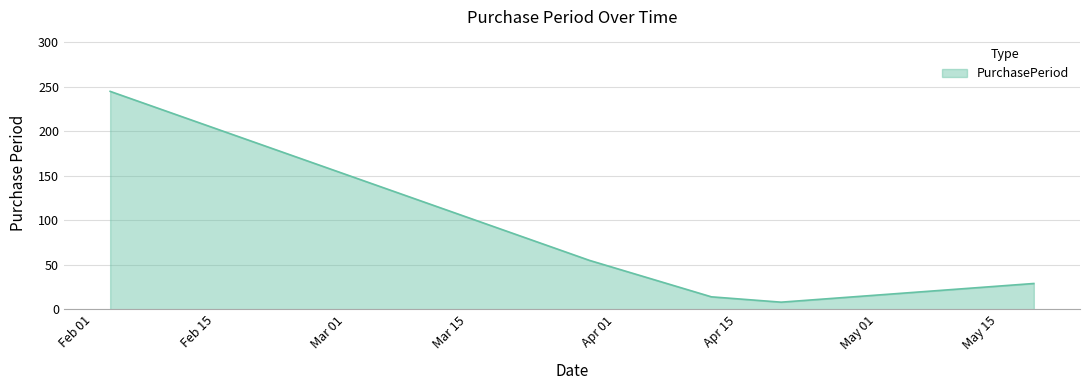

How many distinct data groups are displayed?

1